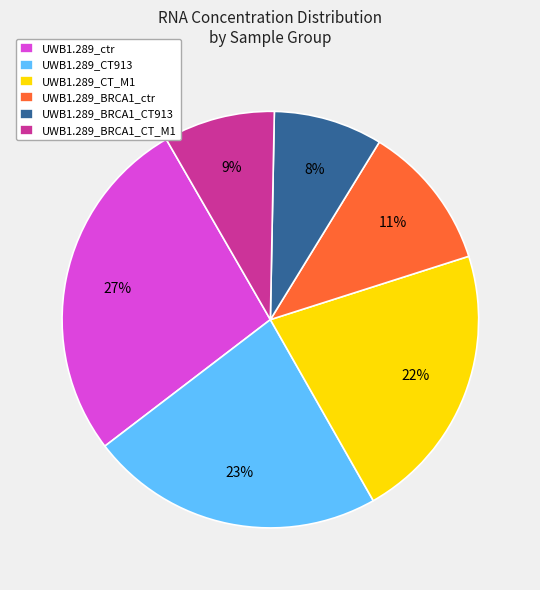

What is the largest slice in the pie chart?

UWB1.289_ctr